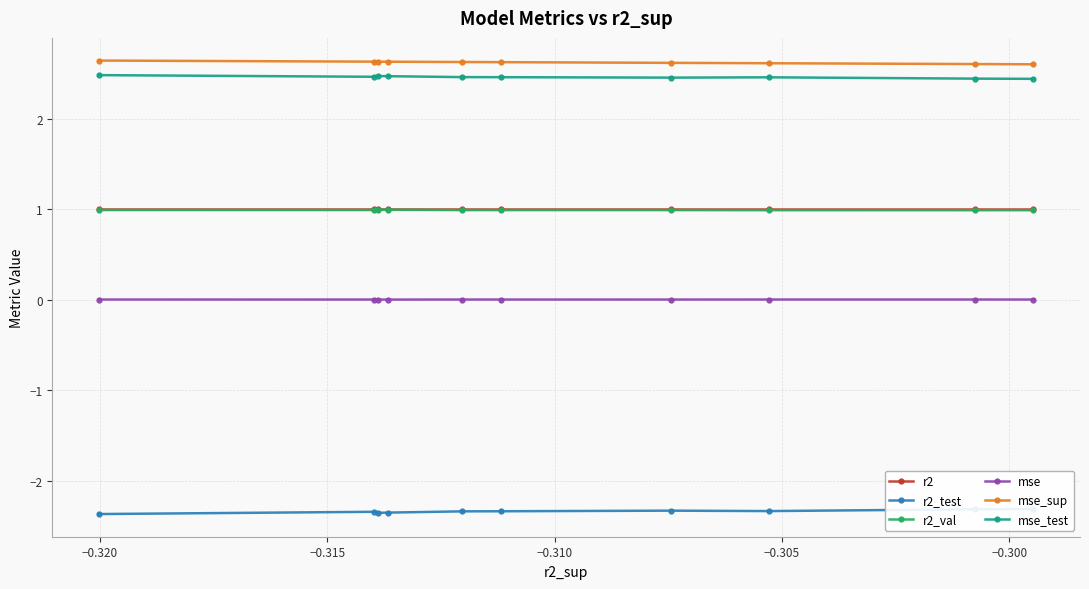

What is the value of the r2_val point at the 5th from the left?

1.0